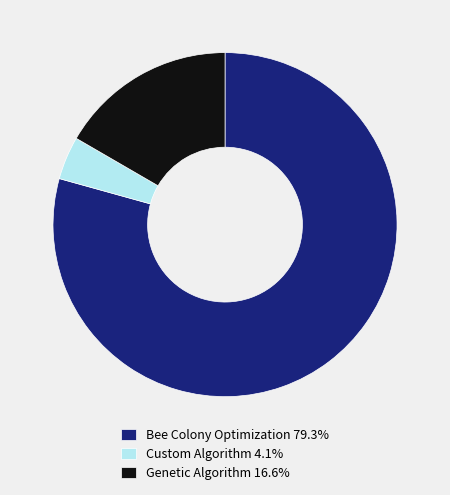

Which category accounts for the majority?

Bee Colony Optimization